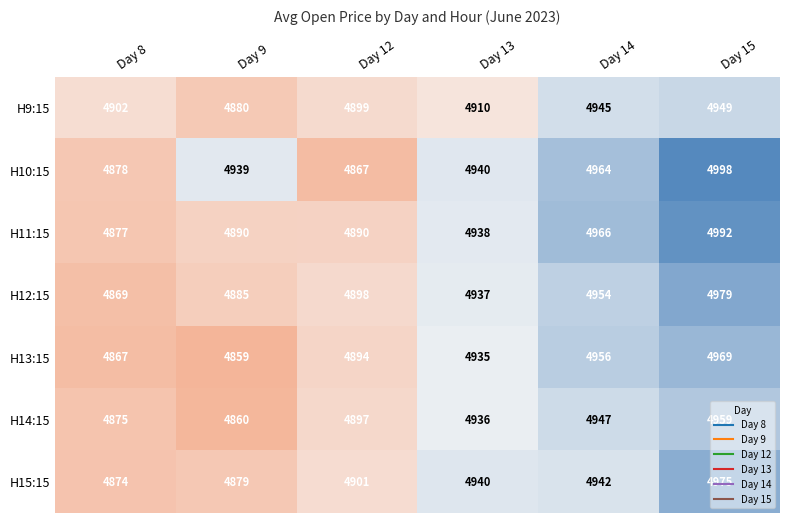

How many series are shown in this chart?

7